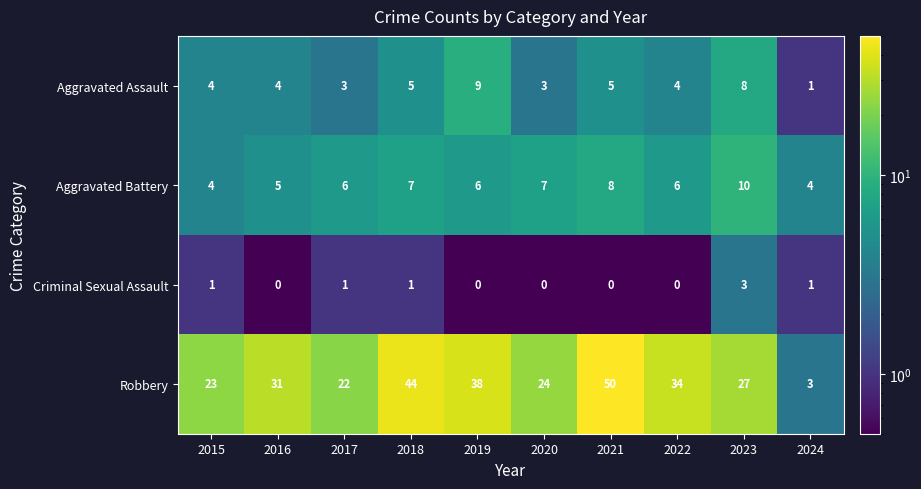

Which category has the highest value in the Robbery series?

2021